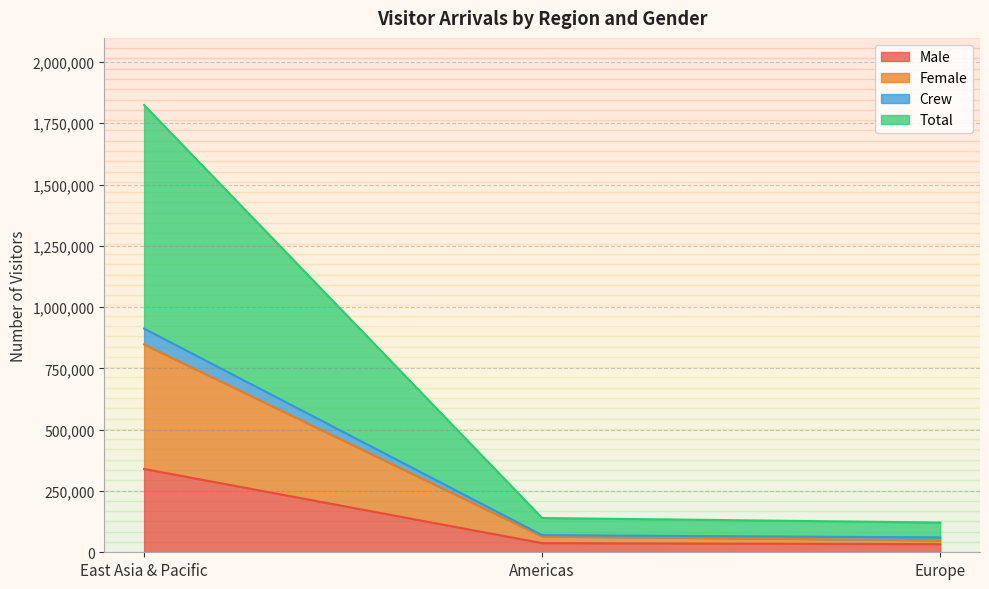

How many lines are shown in the chart?

4